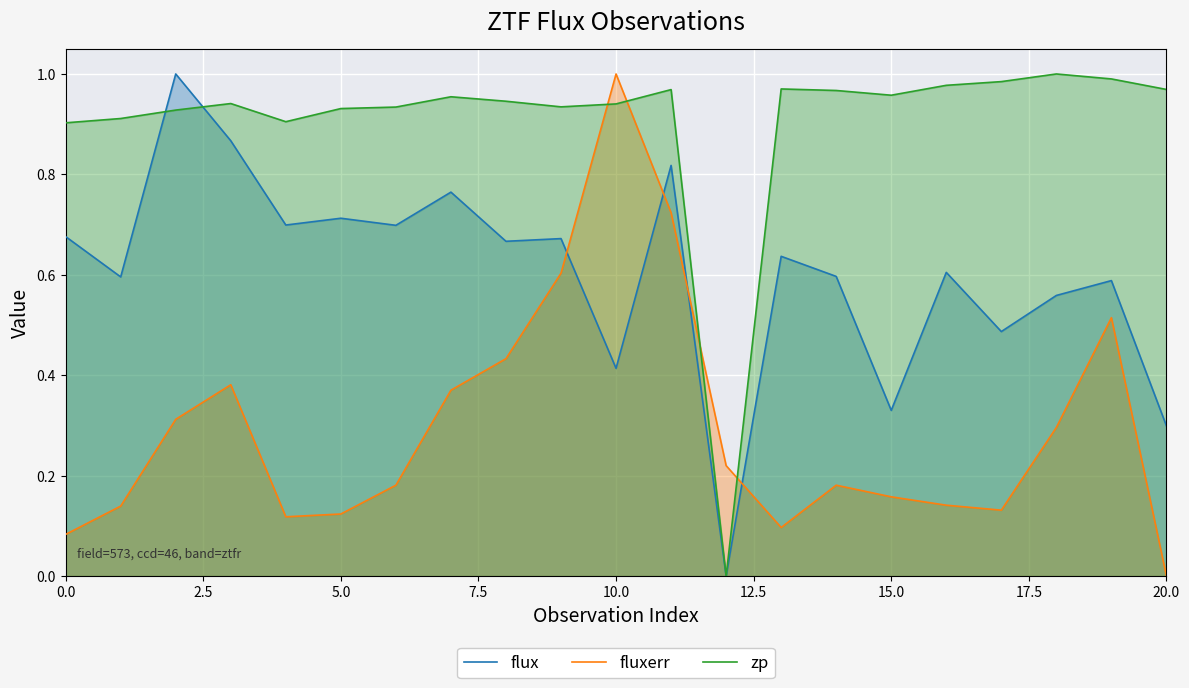

True or false: flux has more than 2 points higher than both neighbors.

True